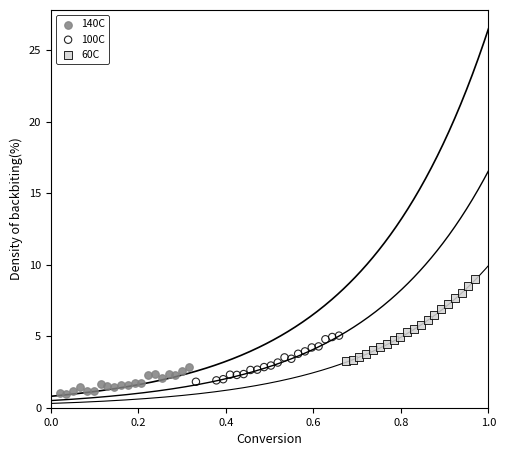

Which series reaches the maximum Y coordinate?

60C